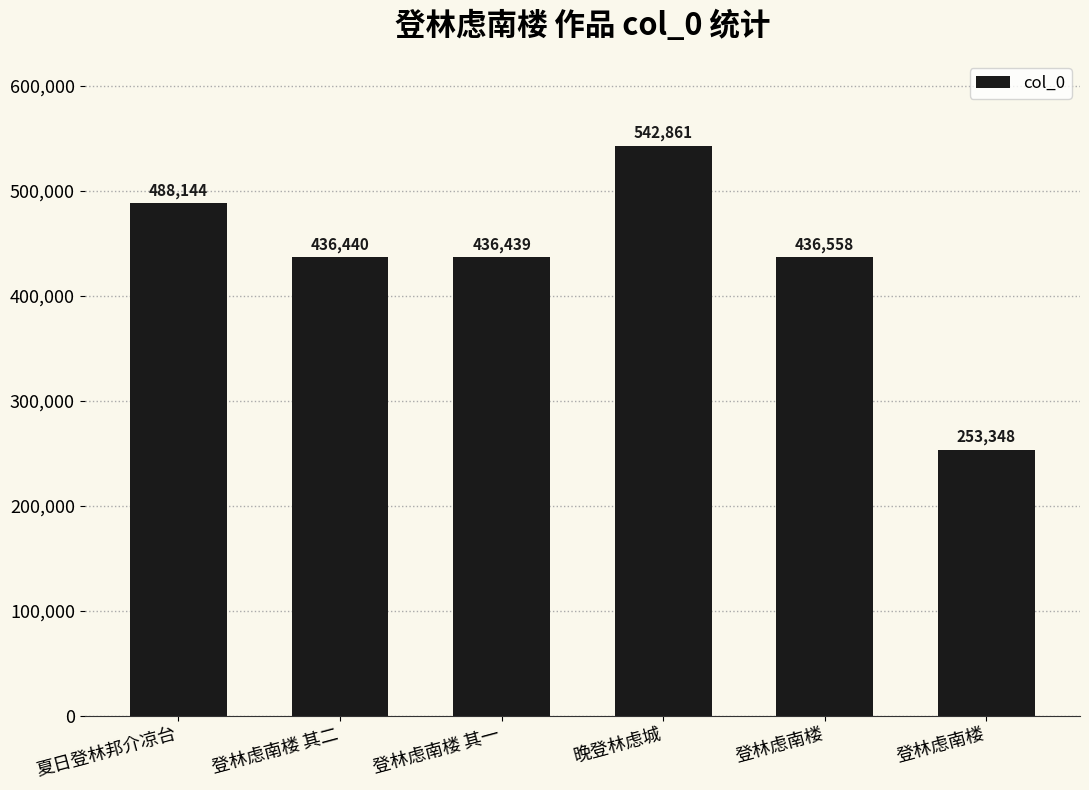

What is the maximum value shown in the chart?

542861